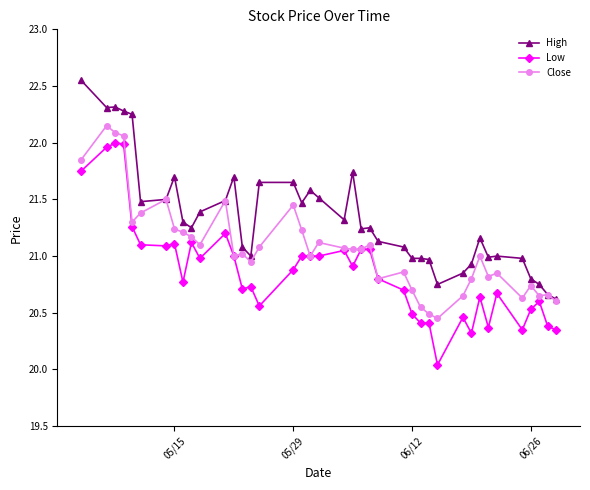

At how many categories does at least one series exceed 20?

40